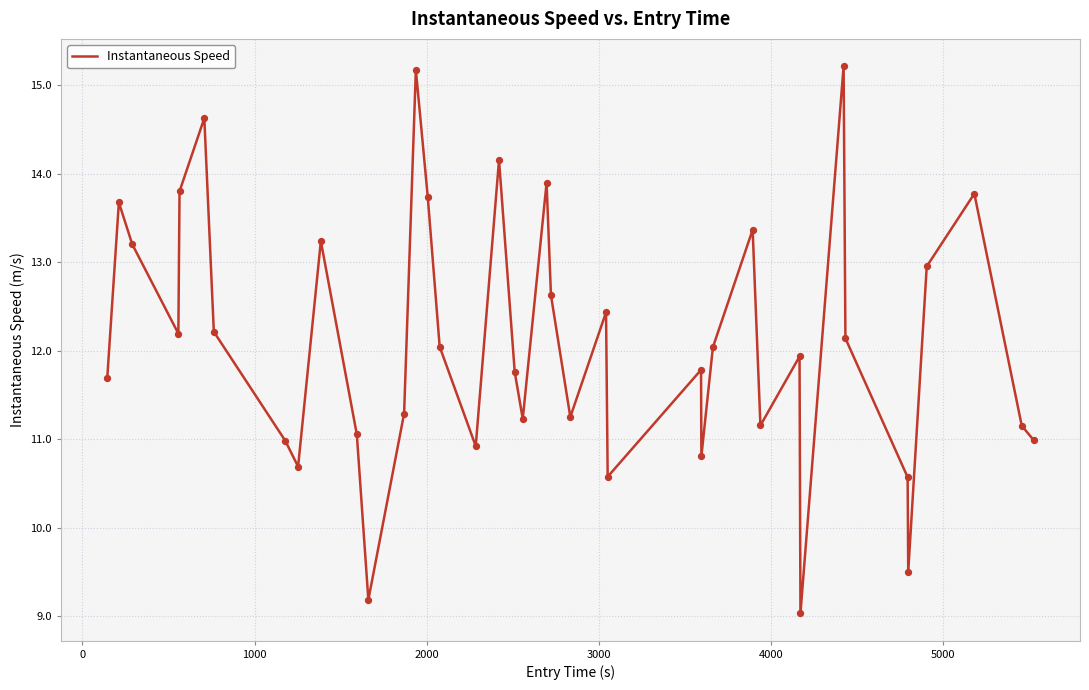

What is the difference between the maximum and minimum values?

6.2